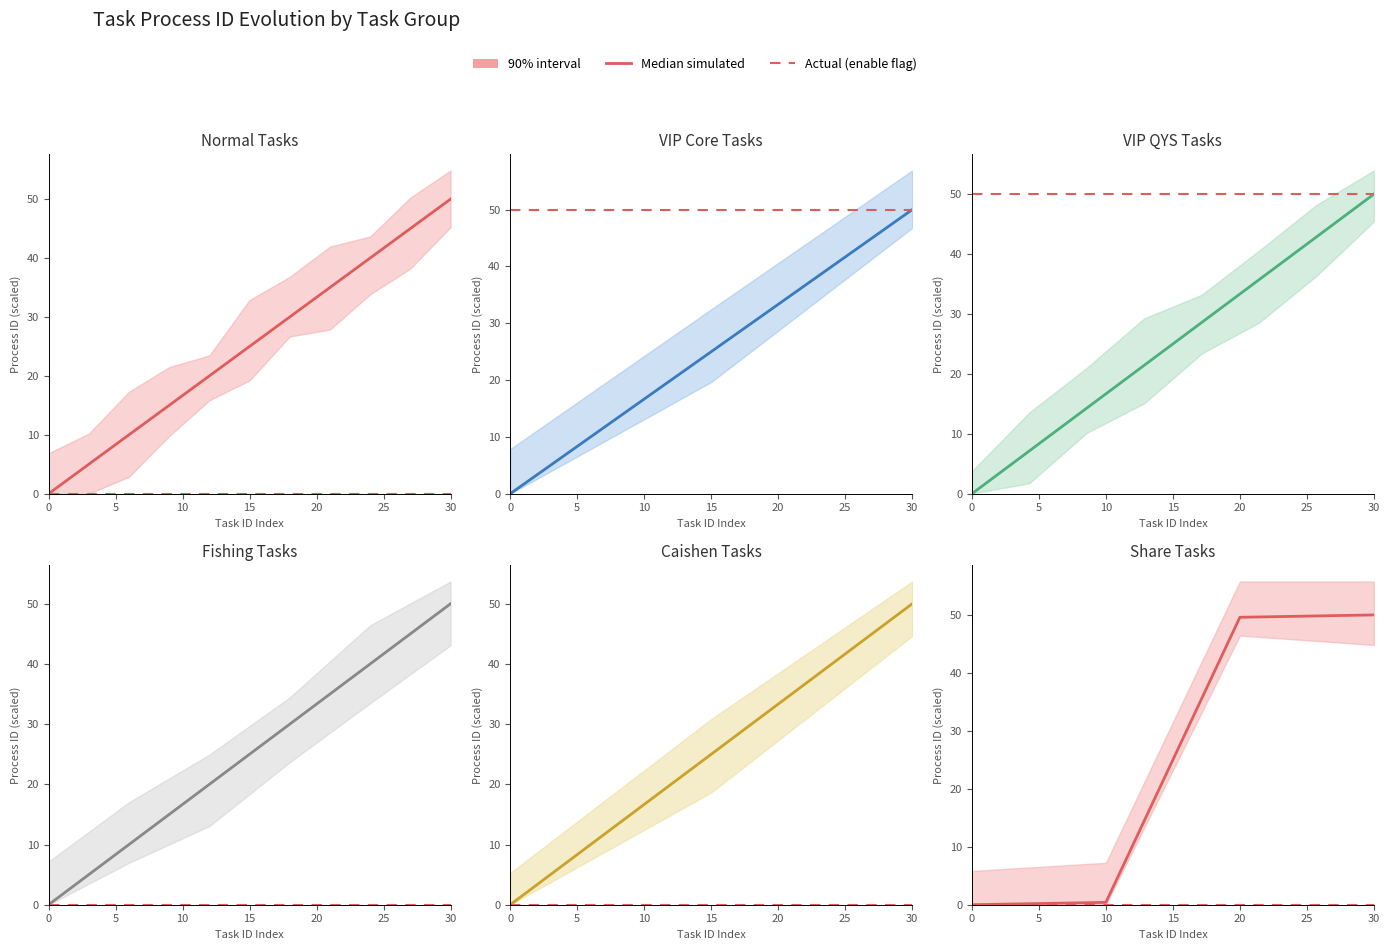

True or false: Median simulated and Actual intersect in this chart.

False